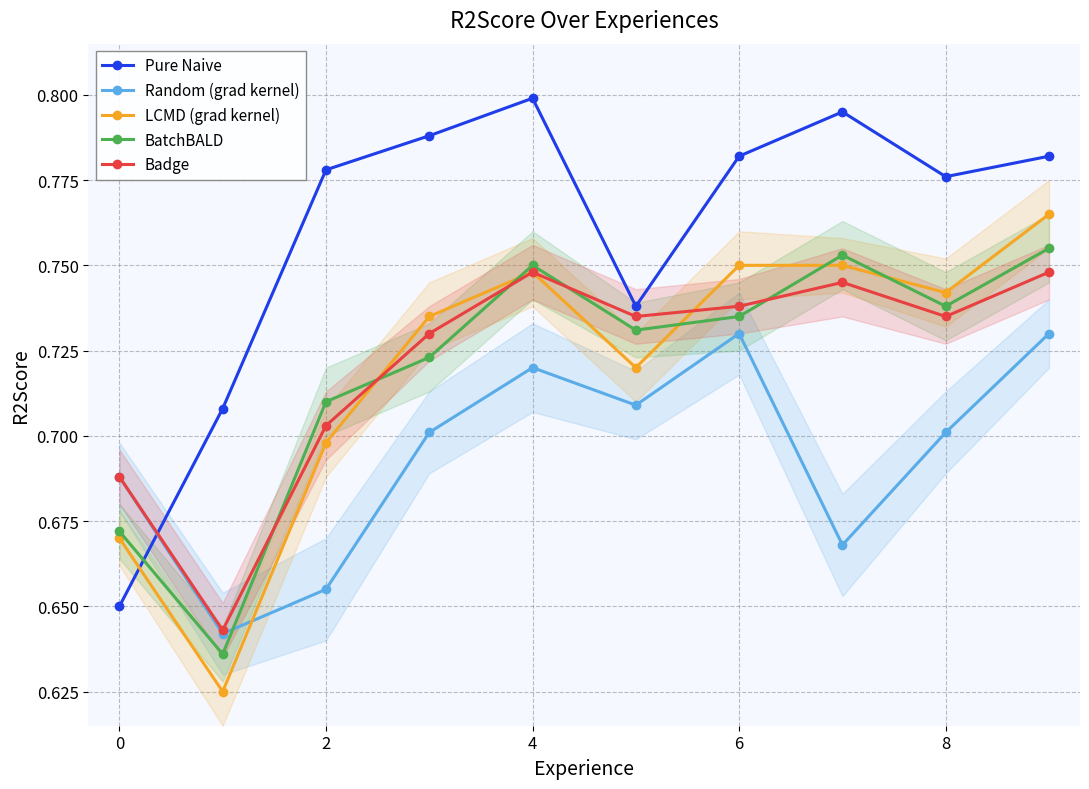

What is the average value of the Pure Naive series?

0.8